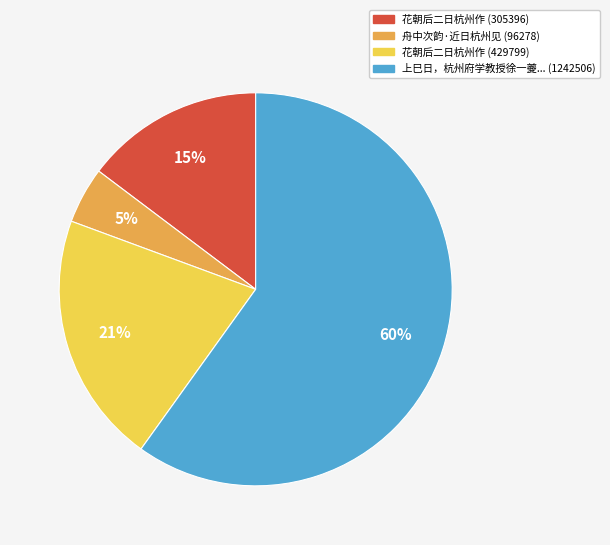

How many slices are in this pie chart?

4